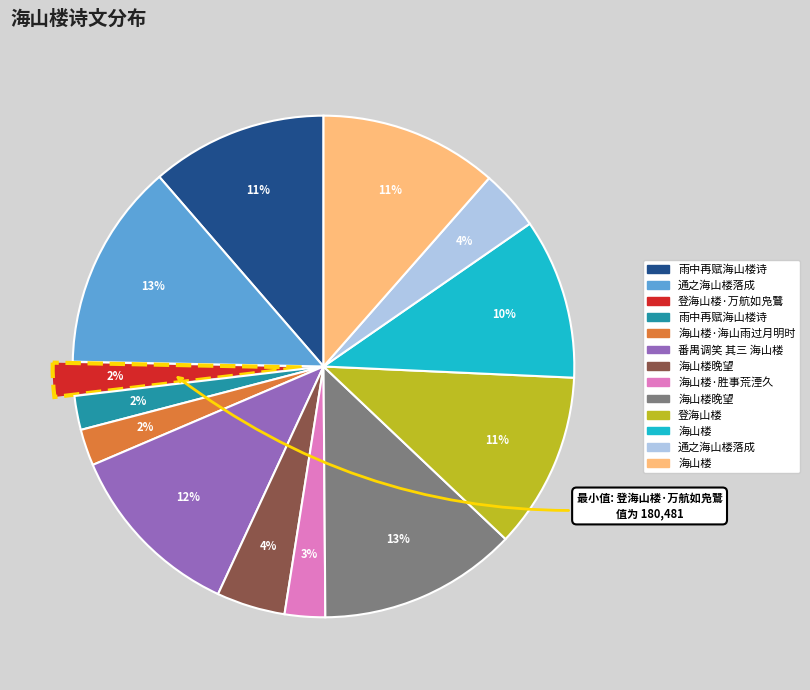

Does any single category account for the majority?

No